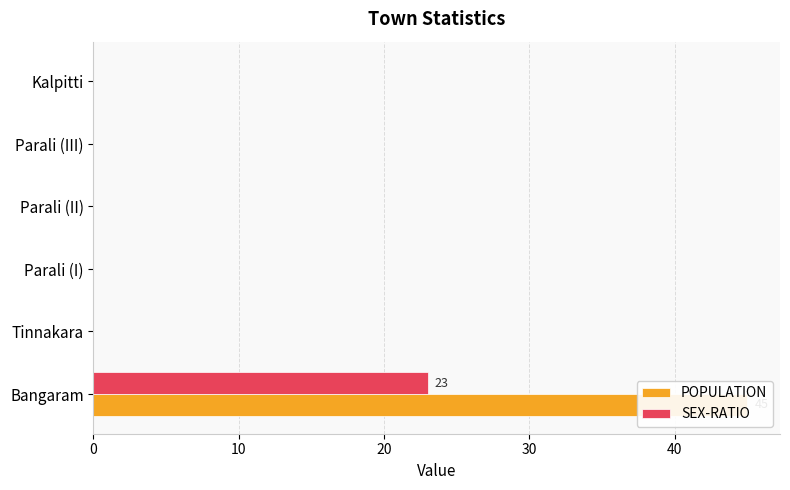

At how many categories does at least one series exceed 0?

1